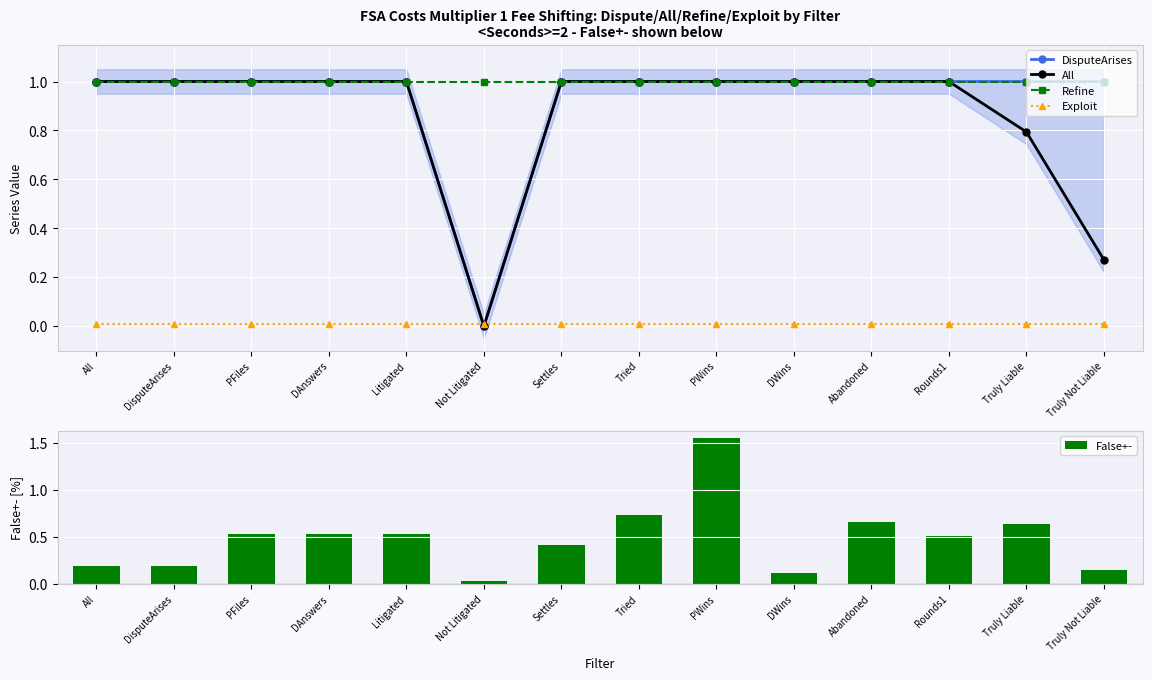

Which series has the widest spread of values?

False+-